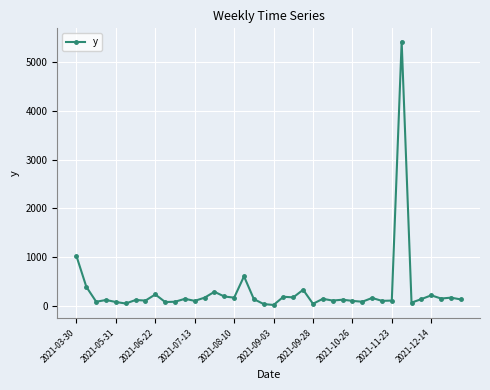

What is the average value?

305